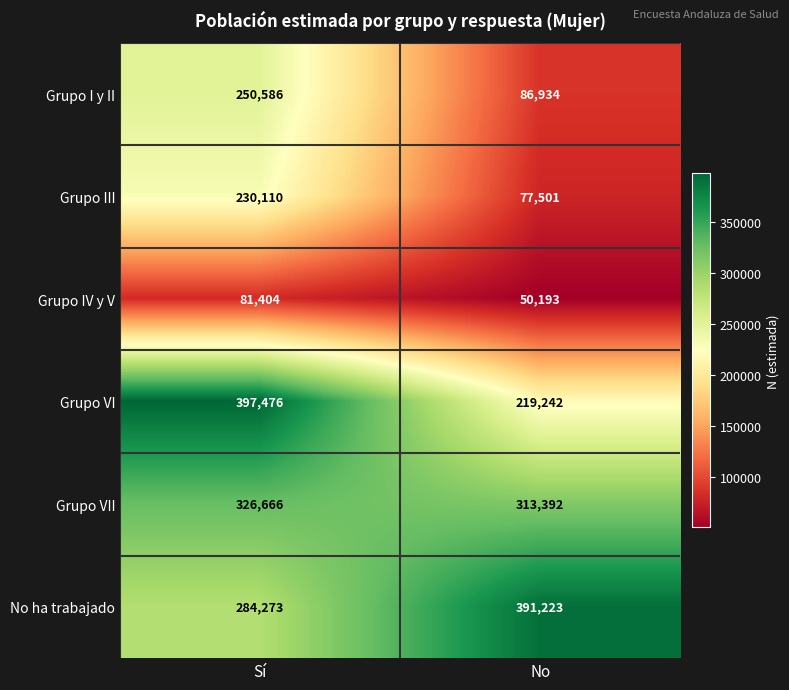

Reading left to right, list all the values displayed in this chart.

Grupo I y II: Sí=250586	No=86934
Grupo III: Sí=230110	No=77501
Grupo IV y V: Sí=81404	No=50193
Grupo VI: Sí=397476	No=219242
Grupo VII: Sí=326666	No=313392
No ha trabajado: Sí=284273	No=391223